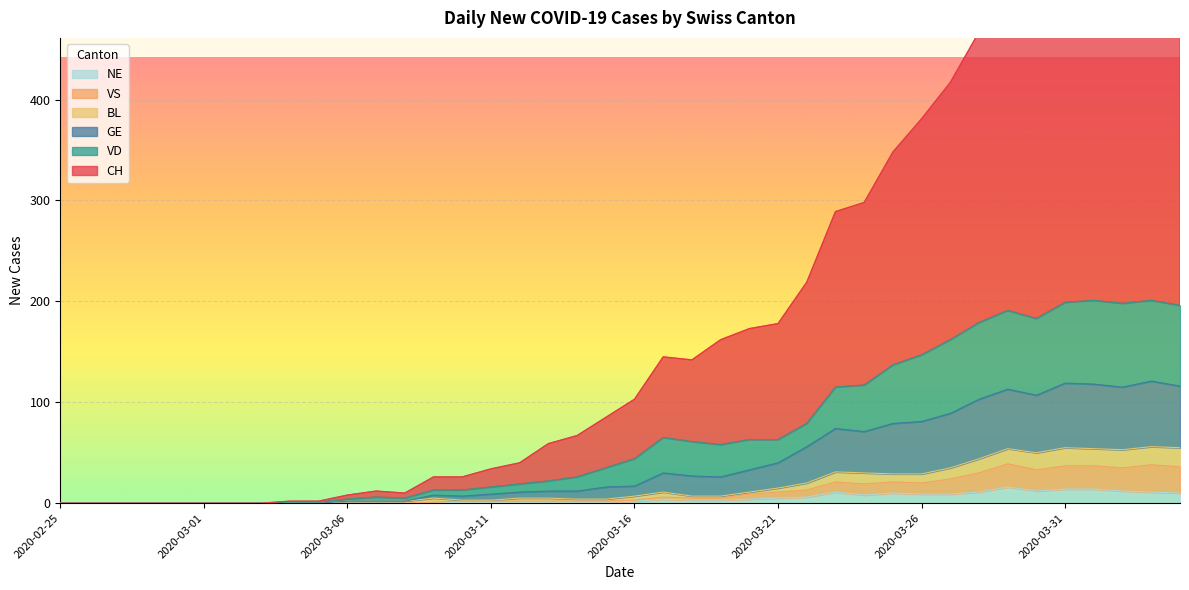

Which has a higher value, 2020-03-29 or 2020-03-07?

2020-03-29